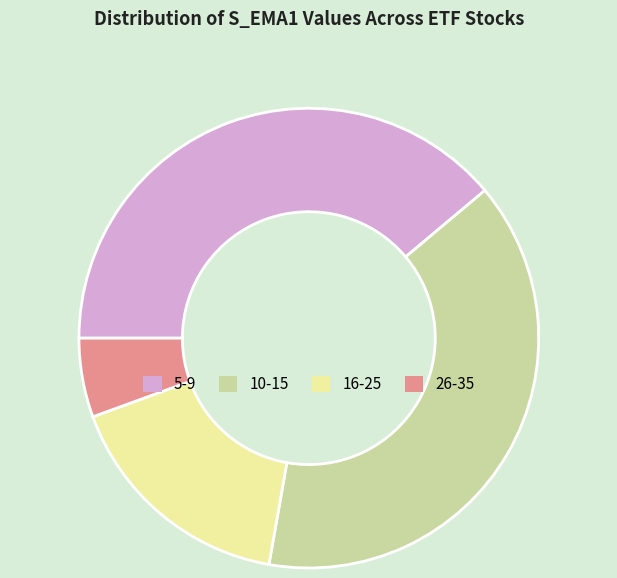

Does any single category account for the majority?

No